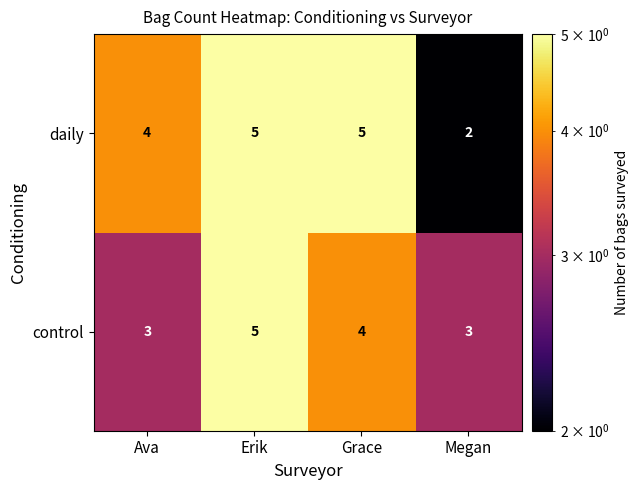

At which label does control reach its peak?

Erik